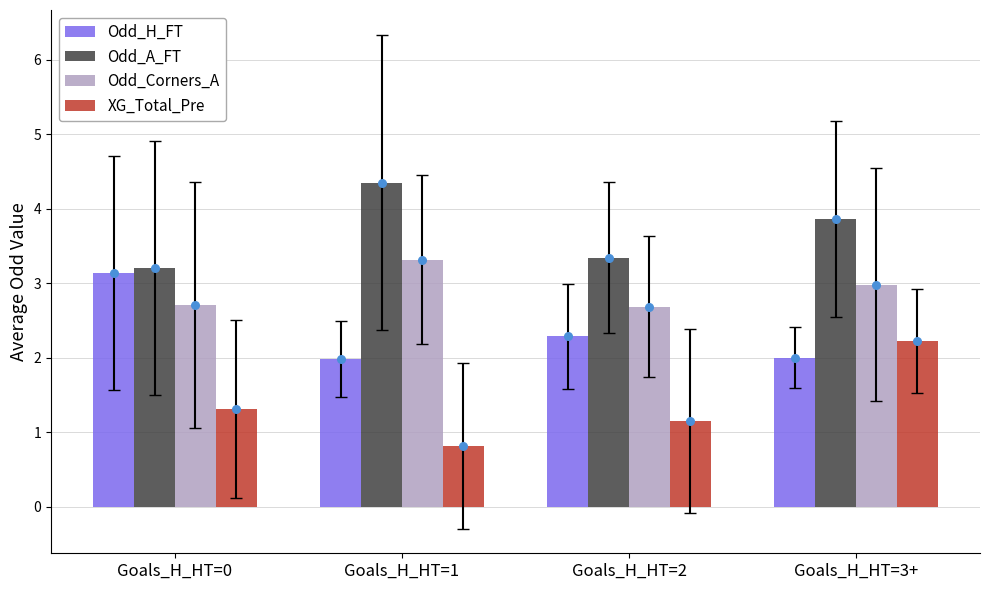

What are all the series names shown in the legend?

Odd_H_FT, Odd_A_FT, Odd_Corners_A, XG_Total_Pre